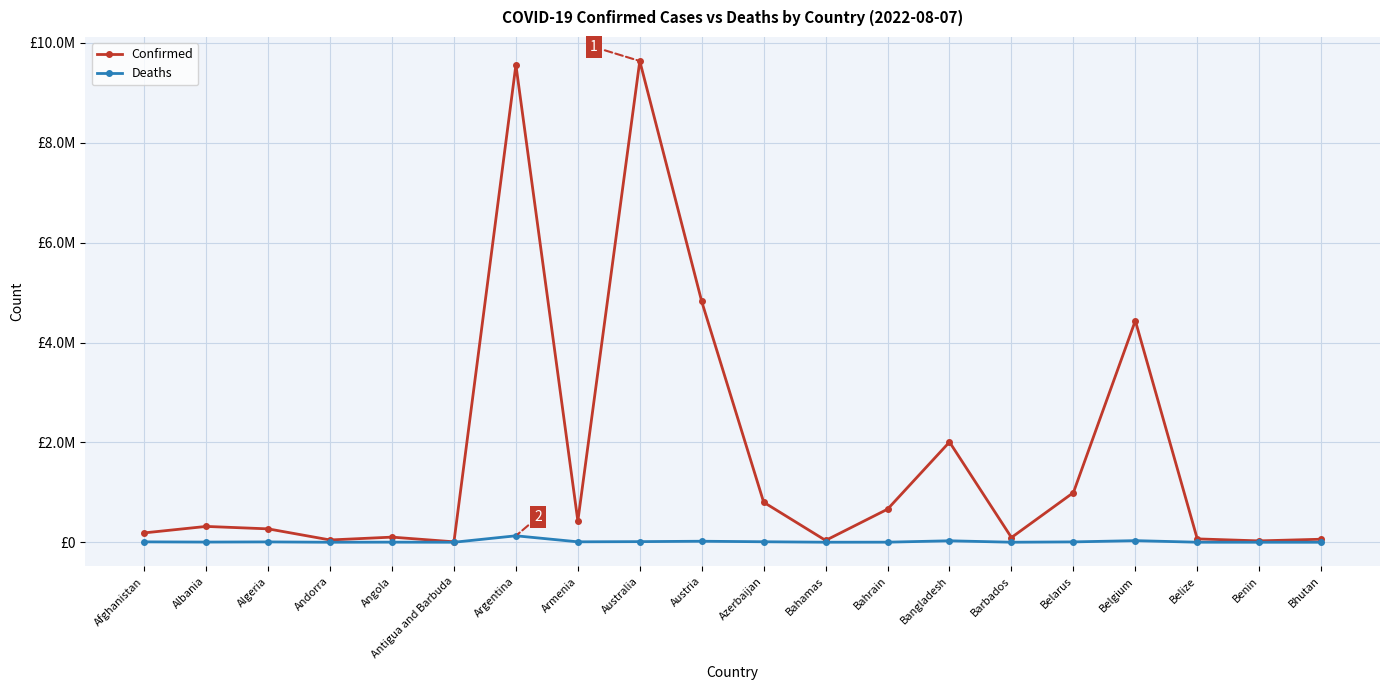

True or false: Deaths has a value of 17269 at Australia.

False